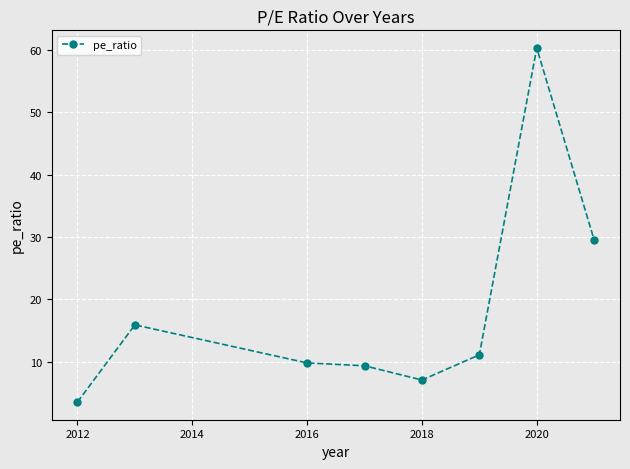

Does the chart display data point markers on the line(s)?

Yes